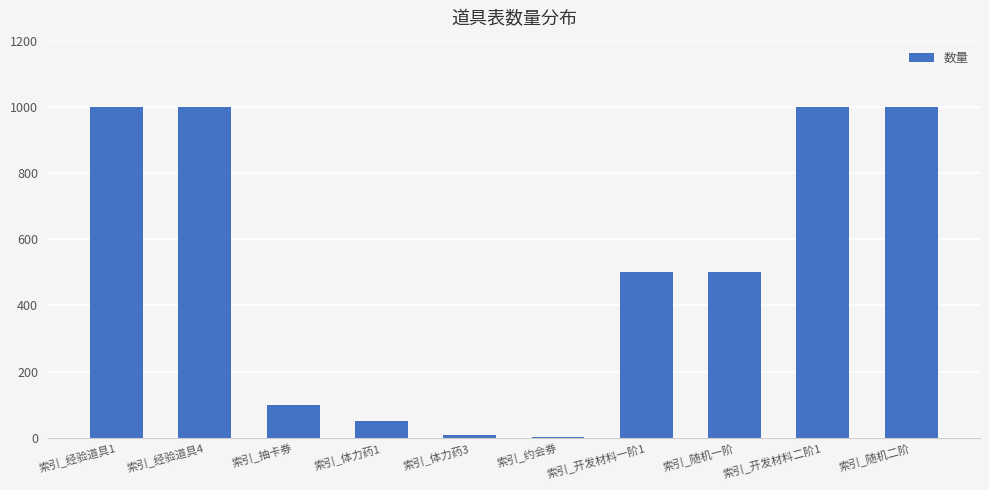

Is it true that the value at 索引_经验道具4 is 1478?

False